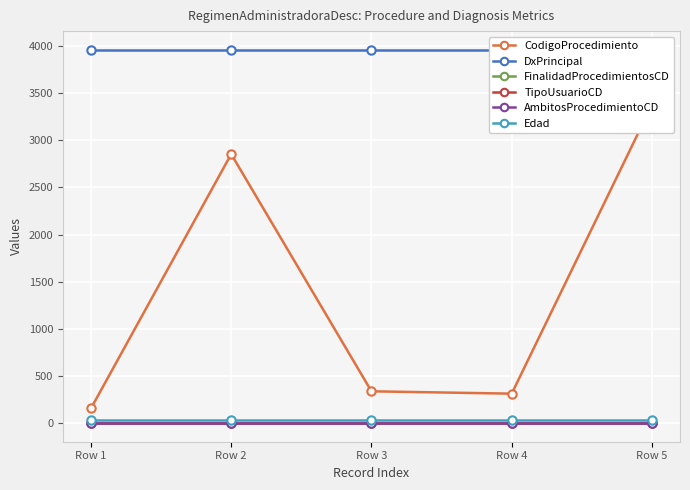

Is it true that TipoUsuarioCD equals 1 at Row 2?

True